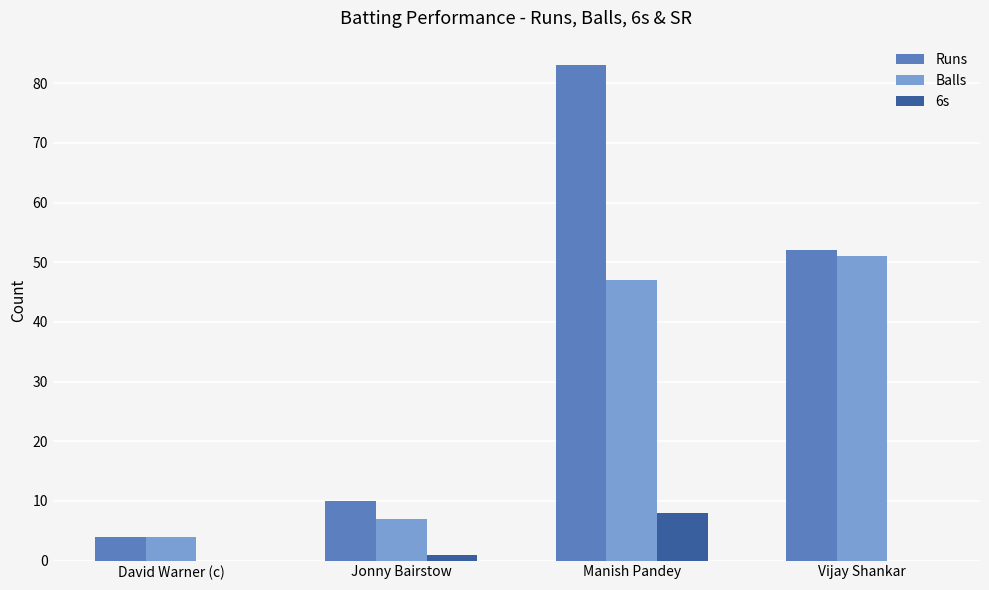

Is the value of Balls at Jonny Bairstow greater than the value of 6s at David Warner (c)?

Yes